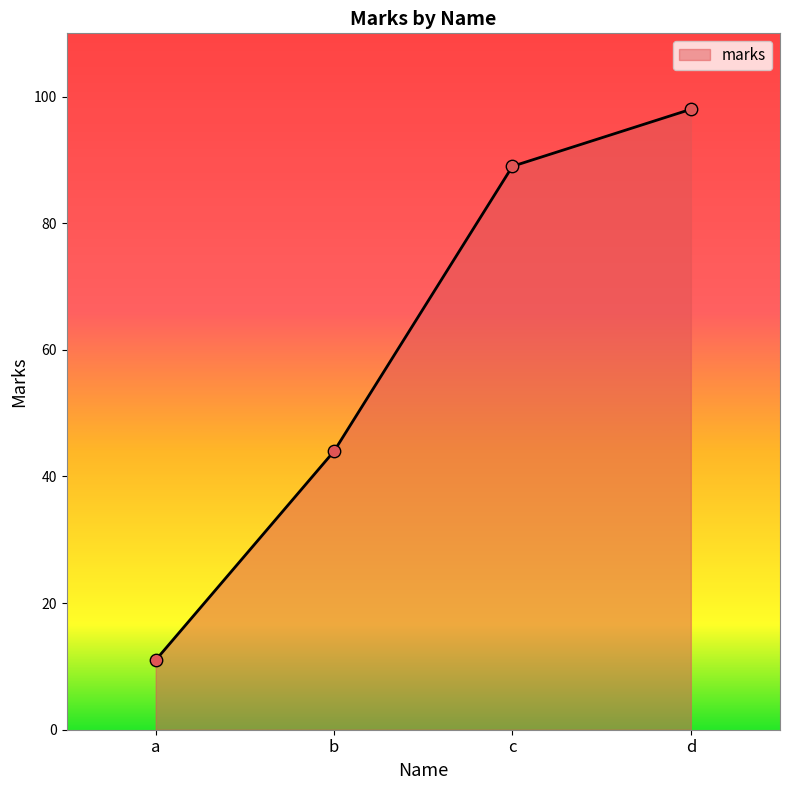

Approximately how many times larger is the value at b compared to d?

0.4